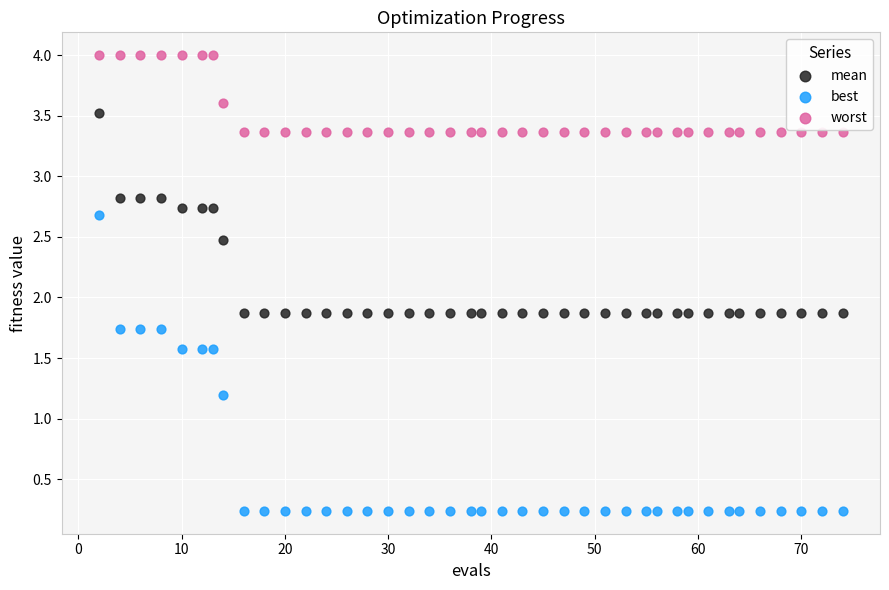

What are all the series names shown in the legend?

mean, best, worst